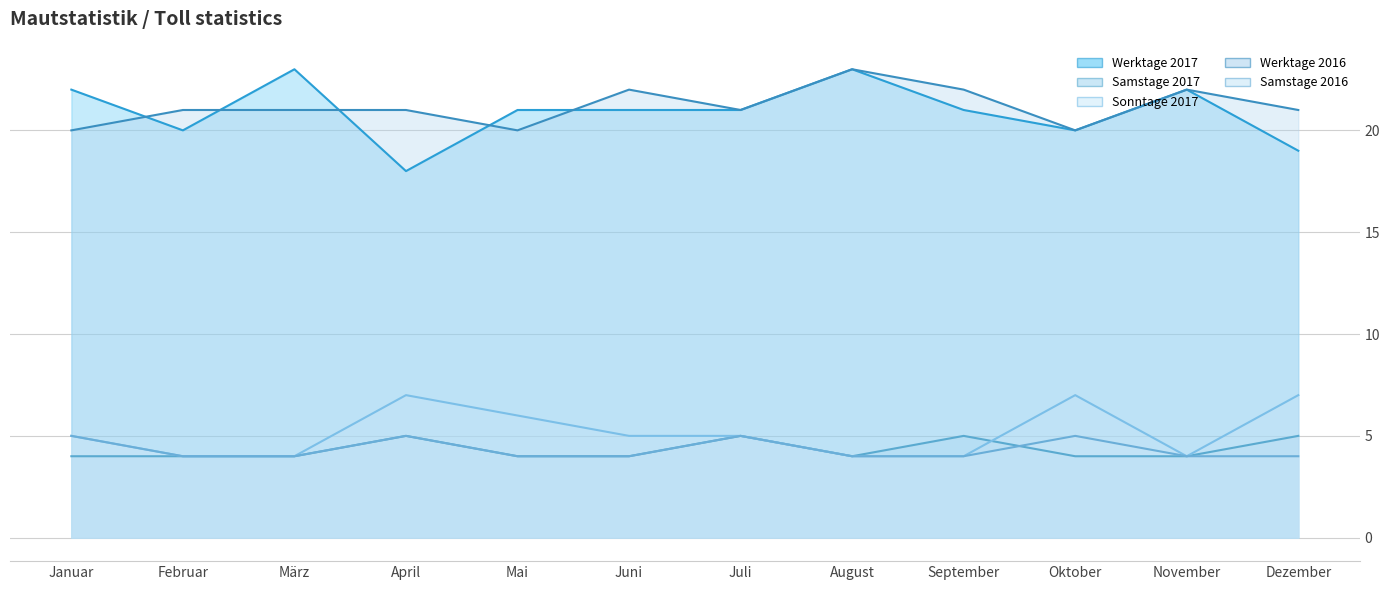

How many data points in Werktage 2017 are above 21?

4